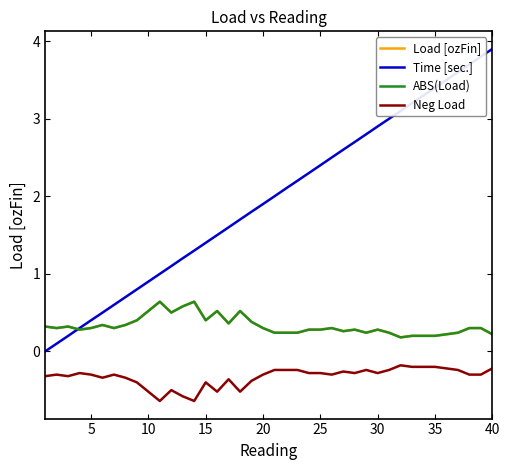

True or false: ABS(Load) and Neg Load intersect in this chart.

False